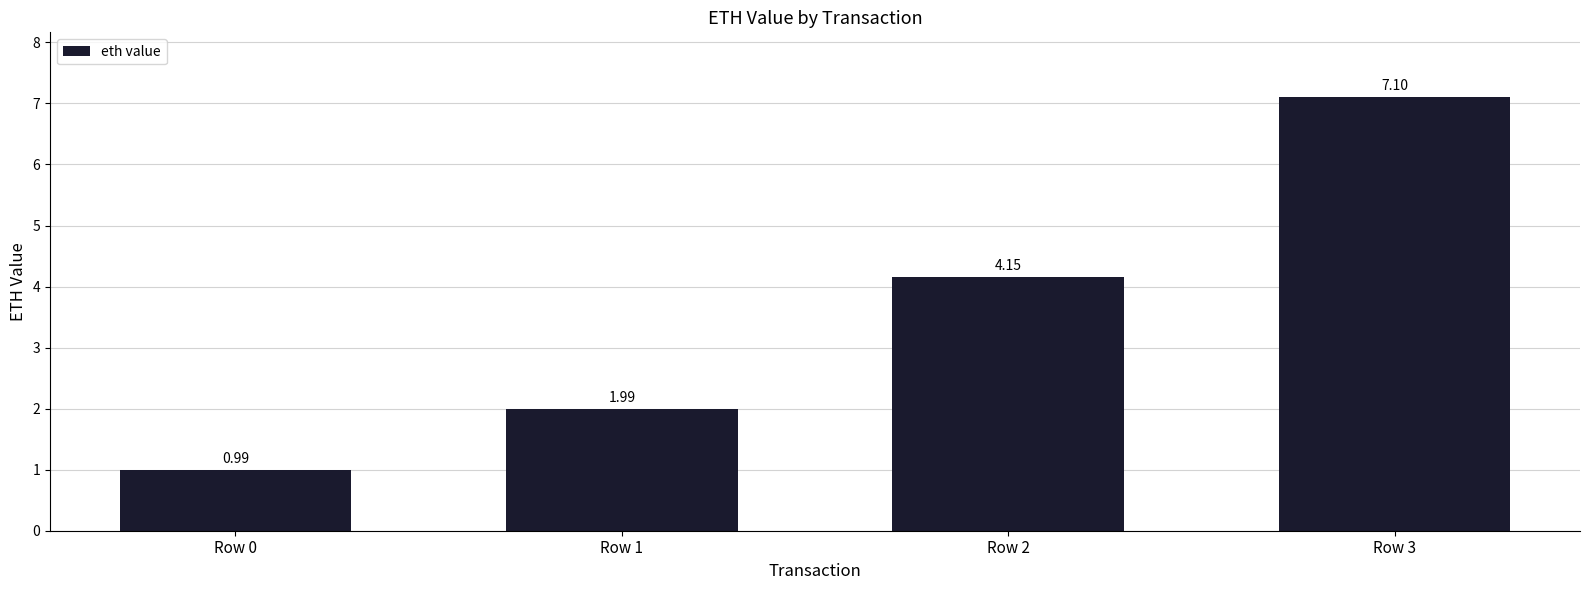

What is the difference between the maximum and minimum values?

6.1